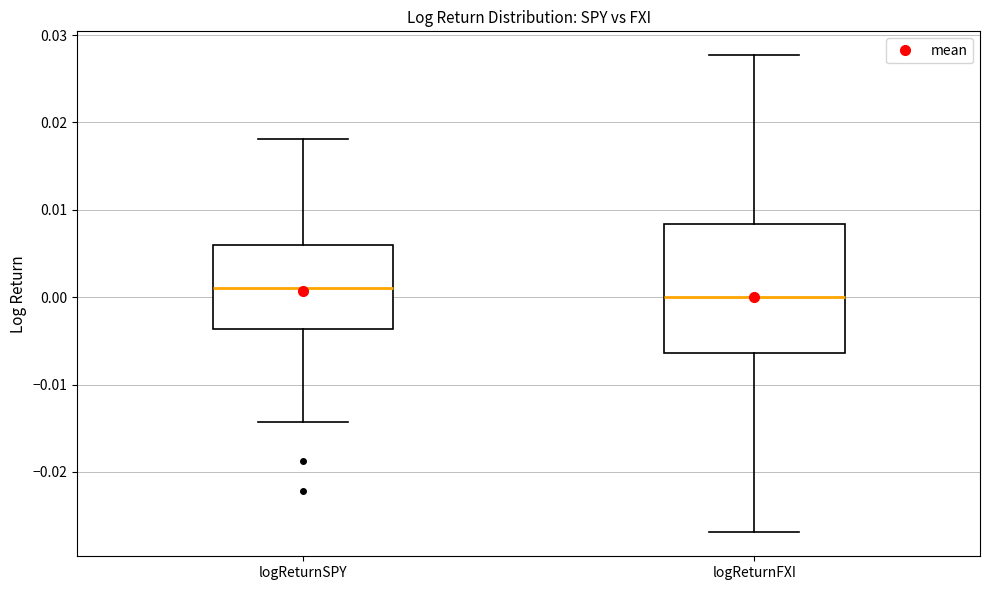

Which box's median line is the highest?

logReturnSPY